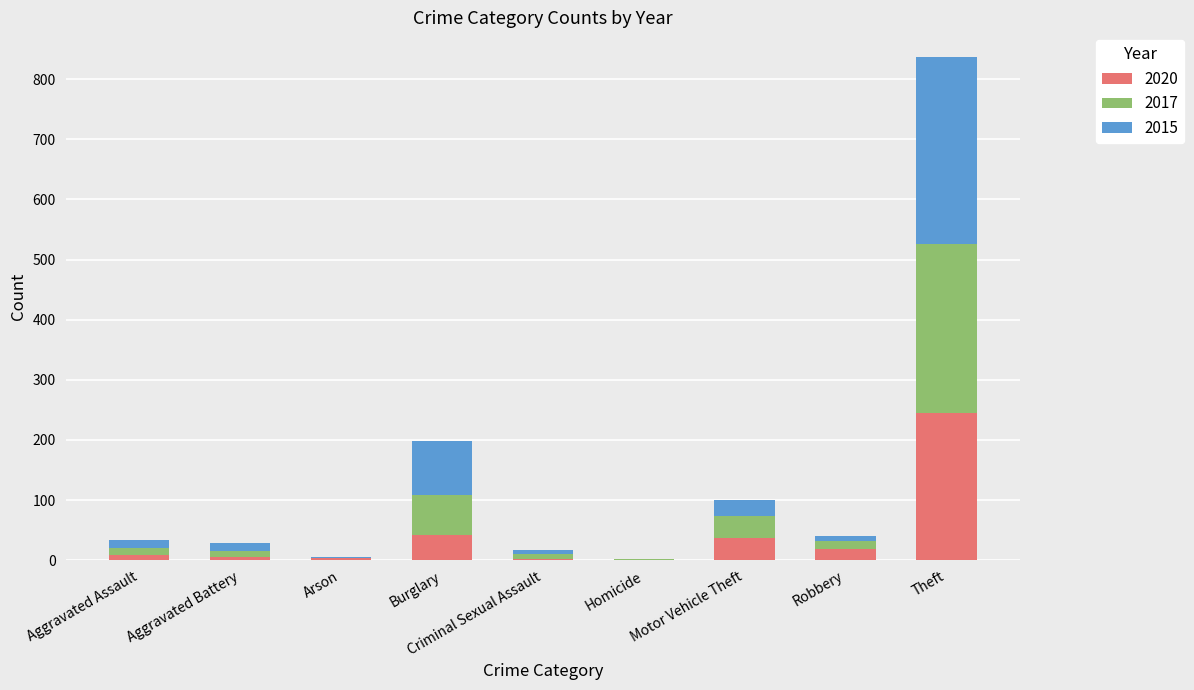

Are the bars horizontal?

No